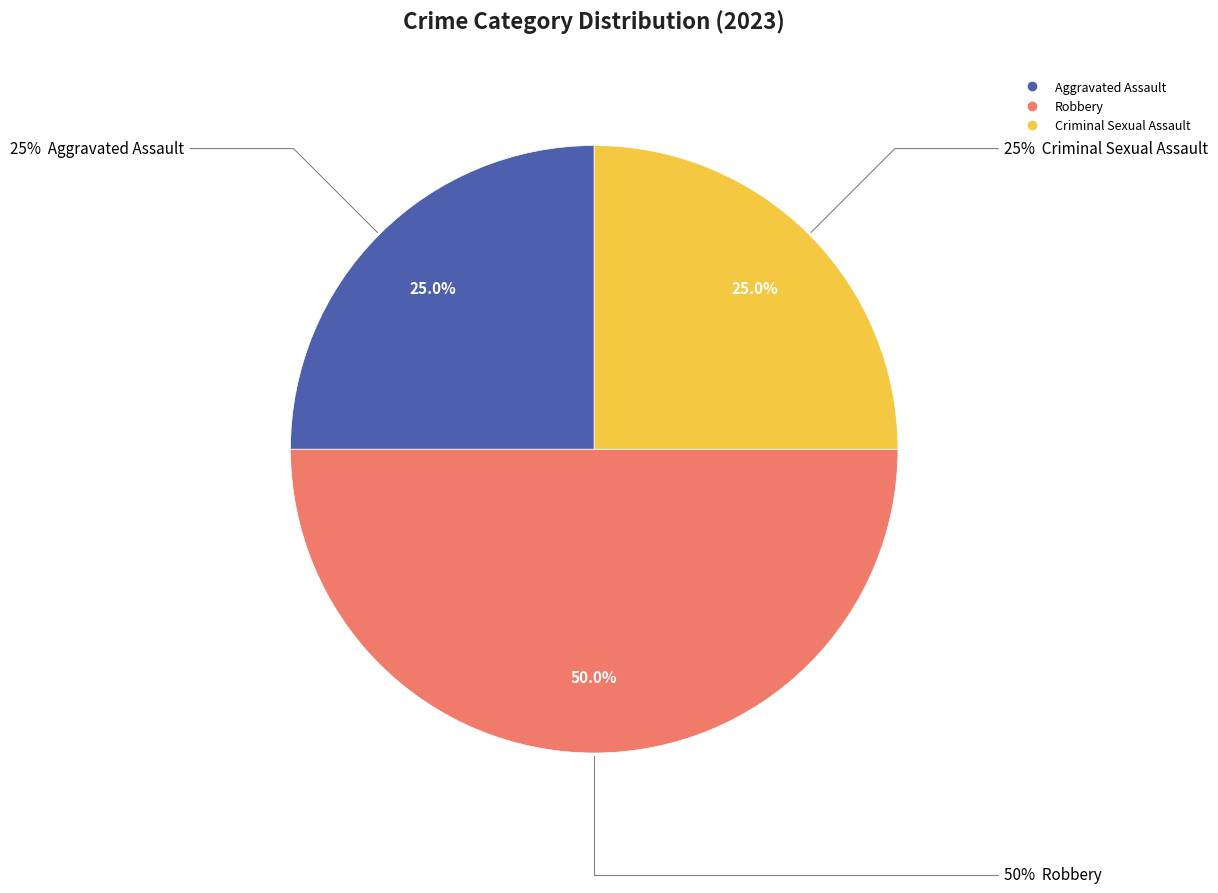

To the nearest percent, what is the difference between the largest and smallest slice percentages?

25%